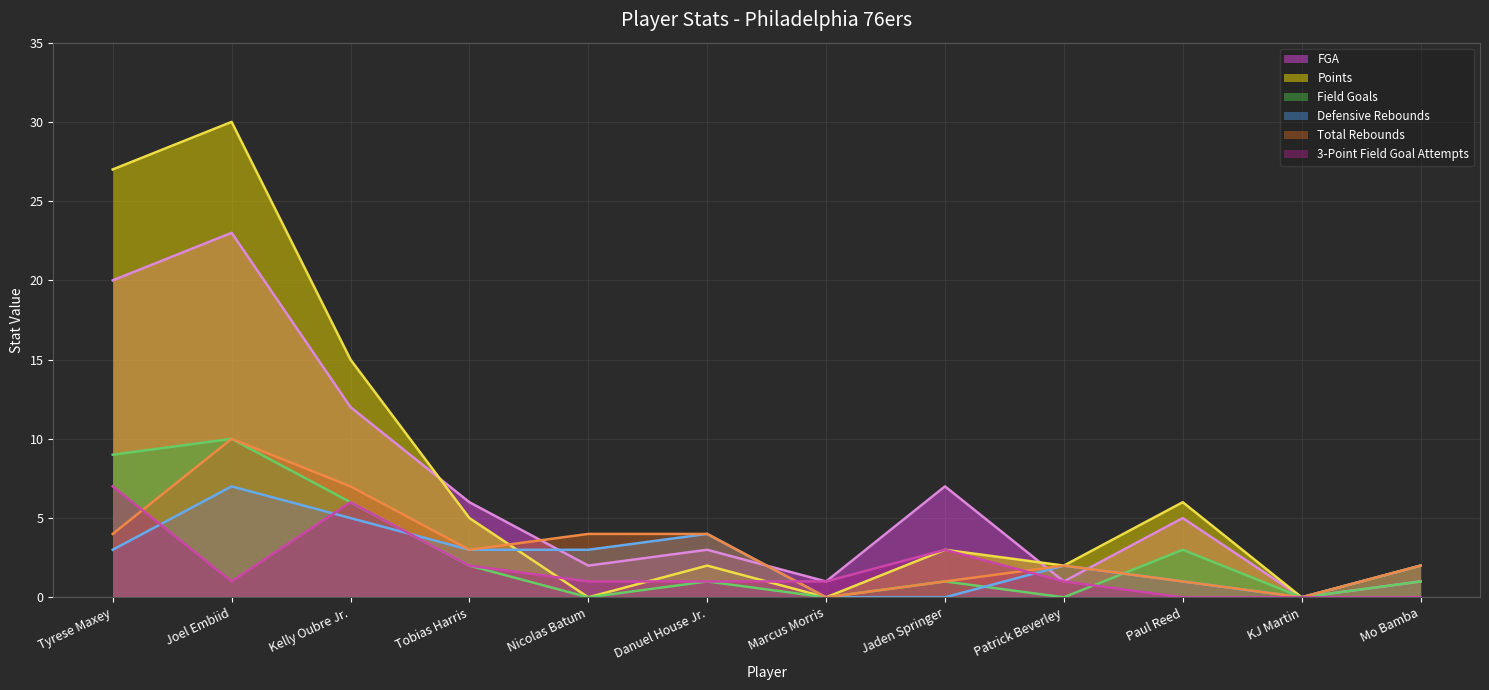

What is the label of the 7th point from the left?

Marcus Morris